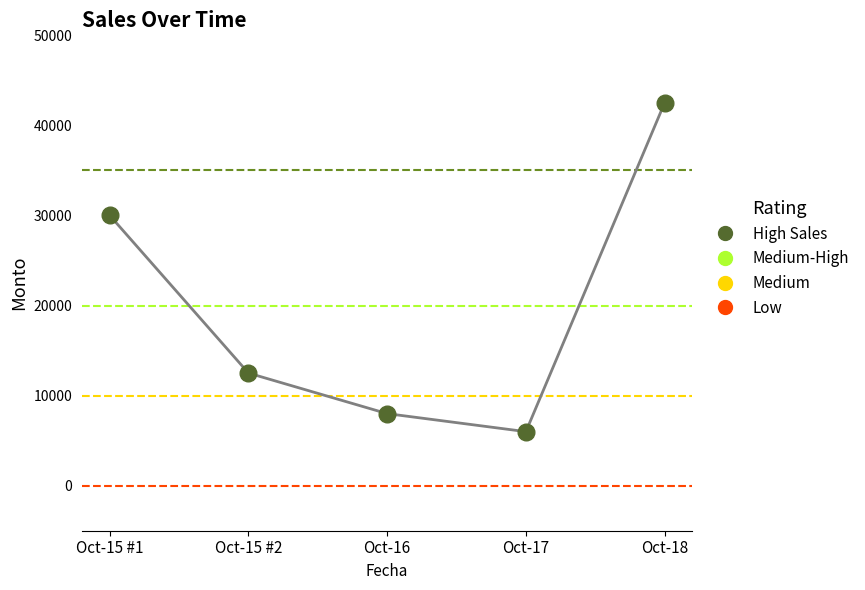

What Y value in the scatter plot is closest to 24250?

30000